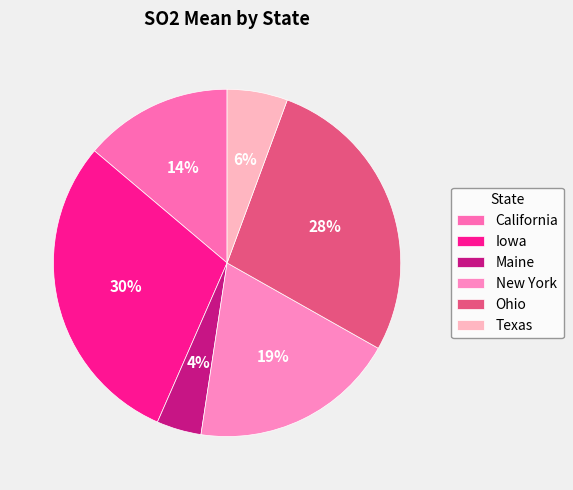

Which slice is the largest?

Iowa